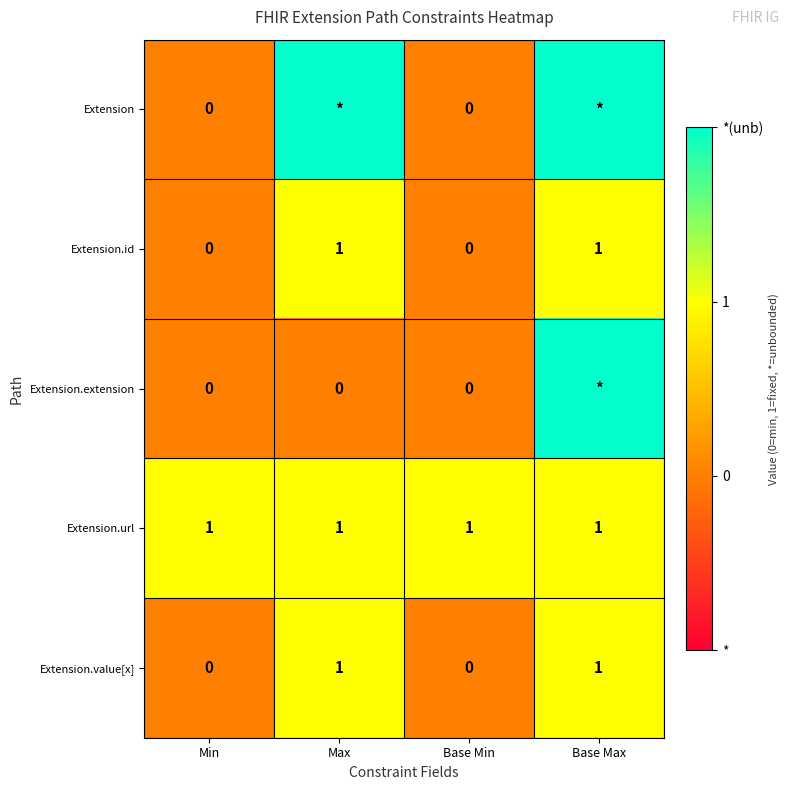

What is the sum of all Extension.value[x] values?

2